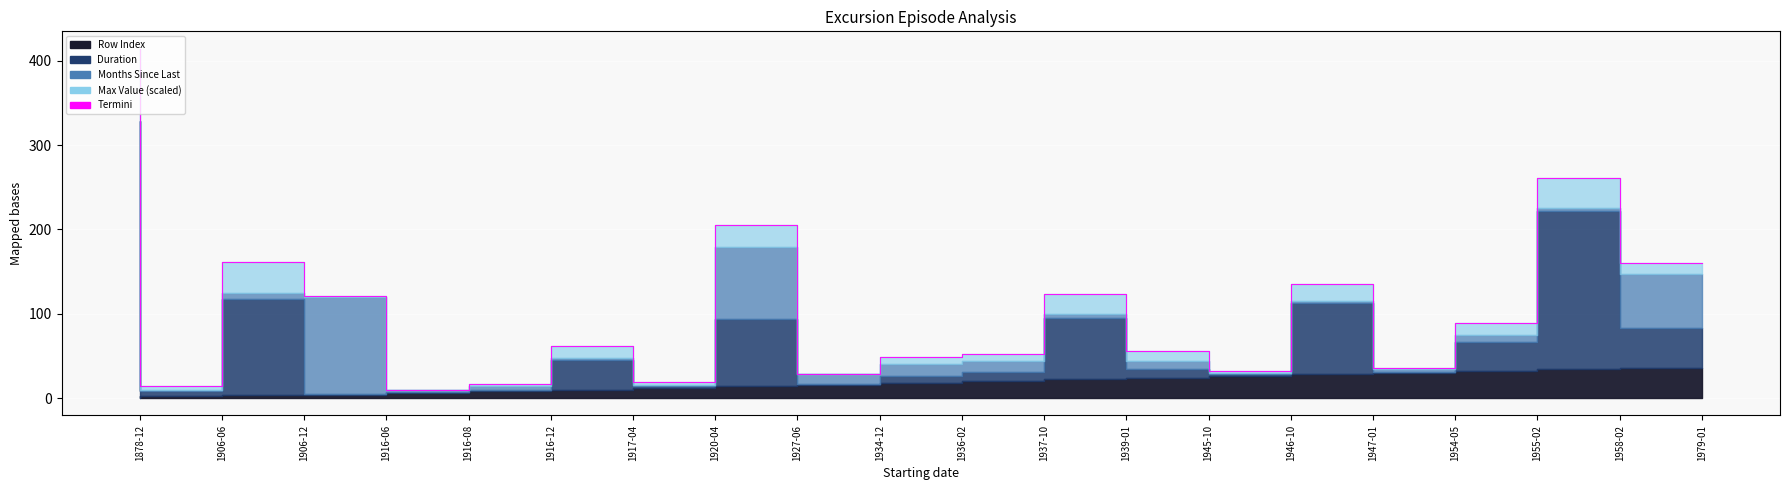

The value at 1934-12 is 28.2. True or false?

True